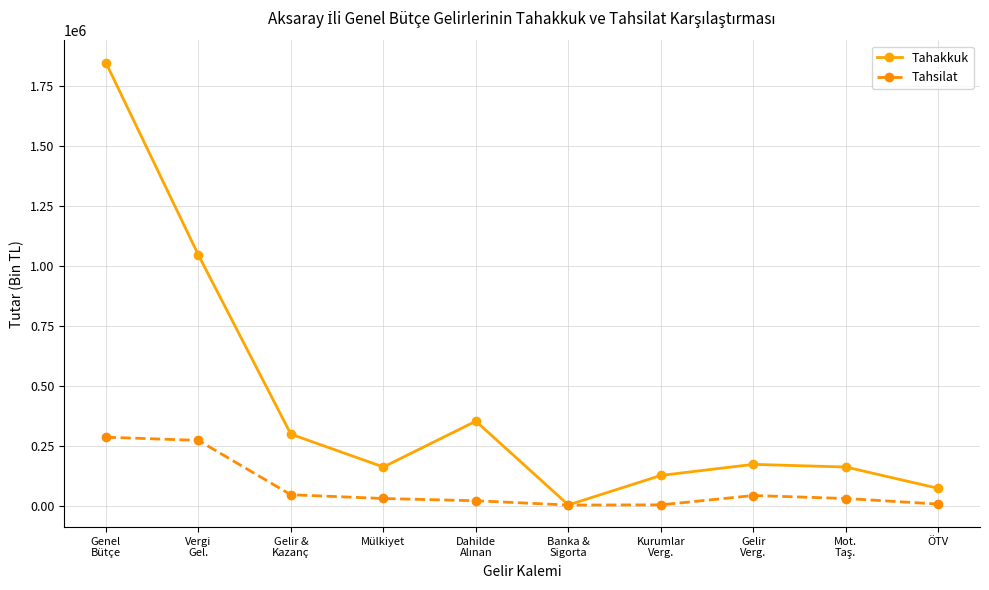

What is the spread (max minus min) of values at Mülkiyet?

131457